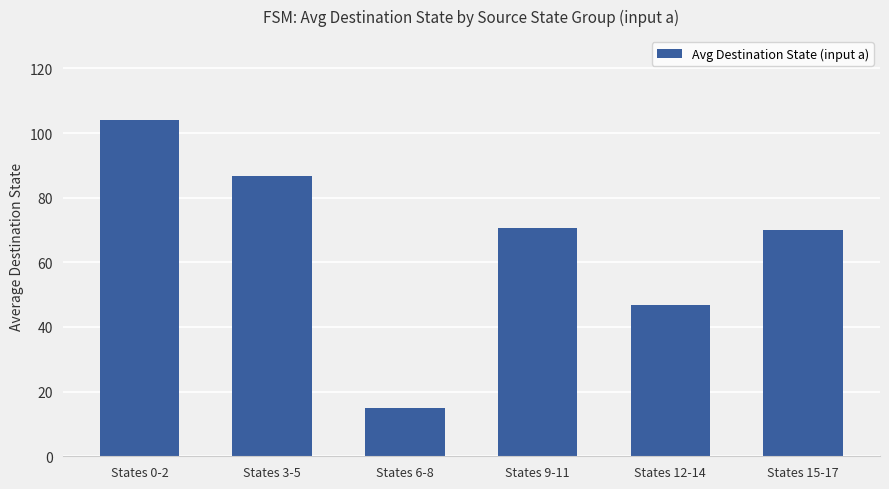

Count the number of categories in the chart.

6